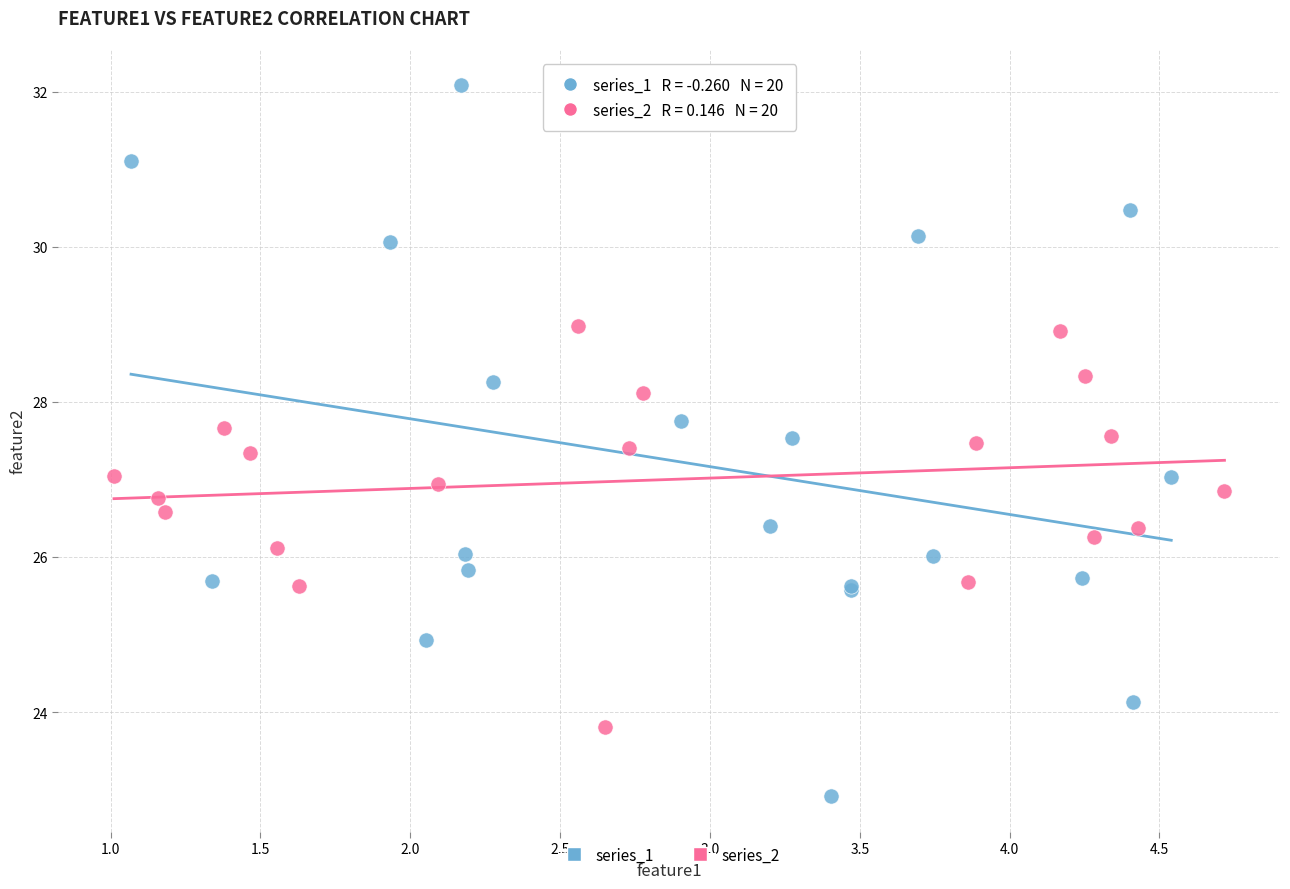

Which series reaches the minimum Y coordinate?

series_1